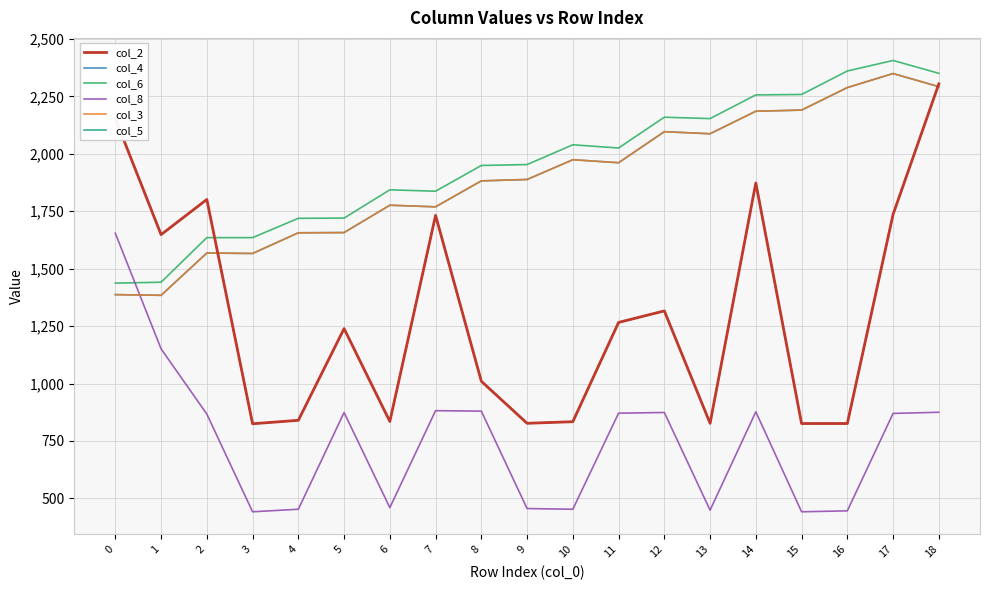

True or false: col_2 and col_5 cross at least once.

False